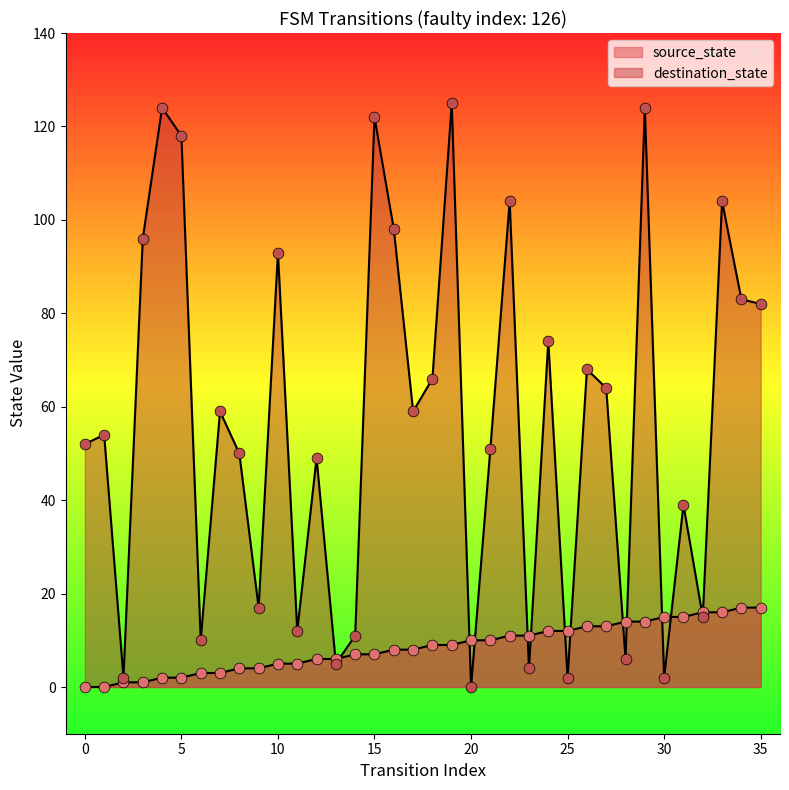

At how many categories does at least one series exceed 54?

18